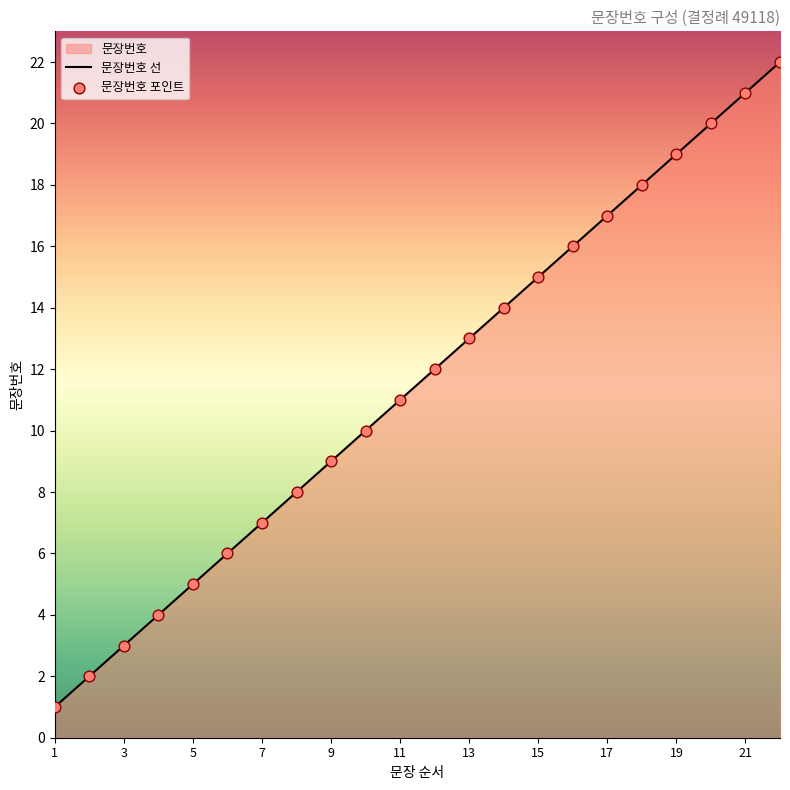

At how many categories does at least one series exceed 14?

8